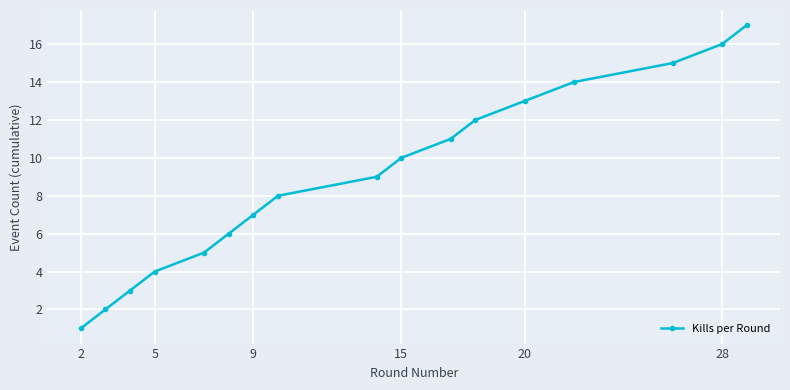

Reading left to right, list all the values displayed in this chart.

1	2	3	4	5	6	7	8	9	10	11	12	13	14	15	16	17